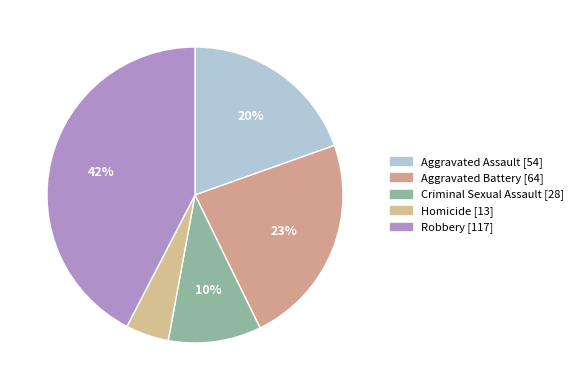

What is the largest slice in the pie chart?

Robbery